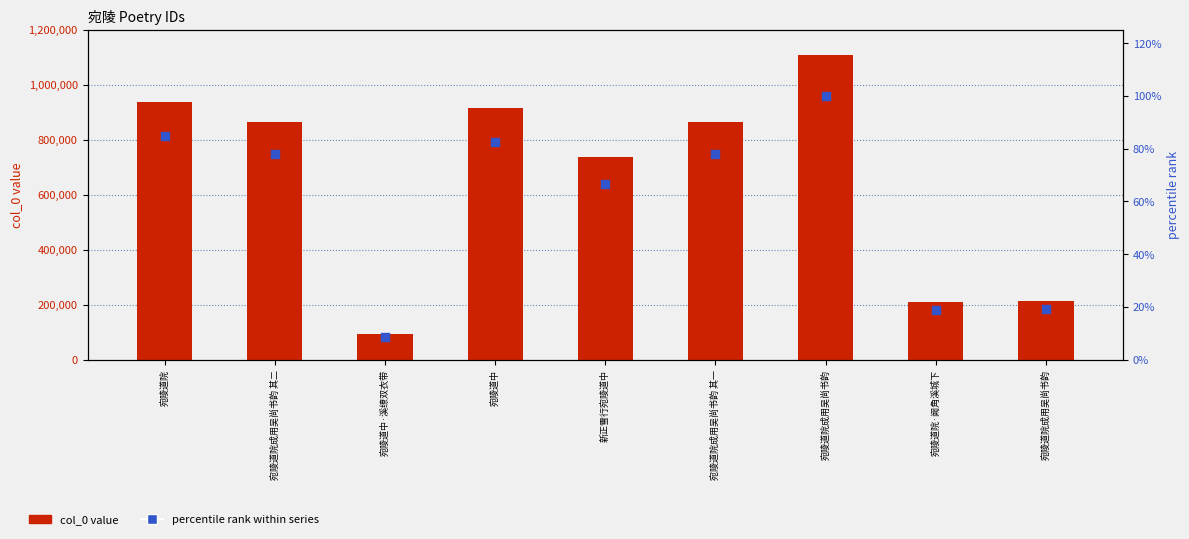

Which series reaches the maximum Y coordinate?

col_0 (ID value)